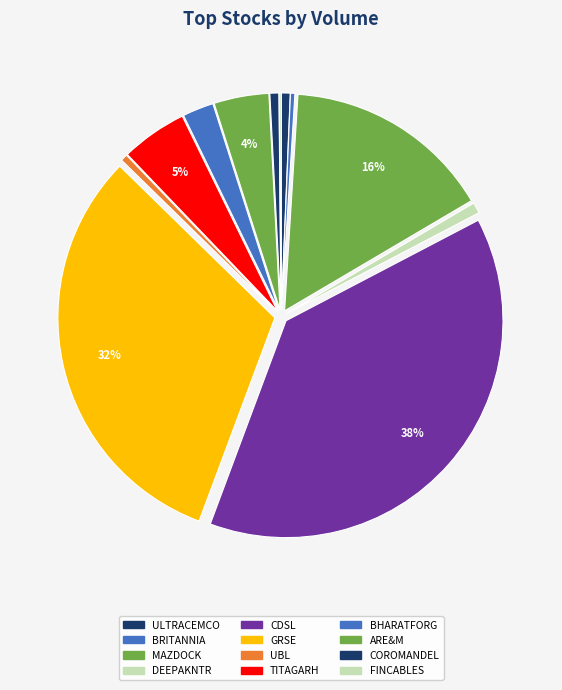

Which slice is the smallest?

FINCABLES